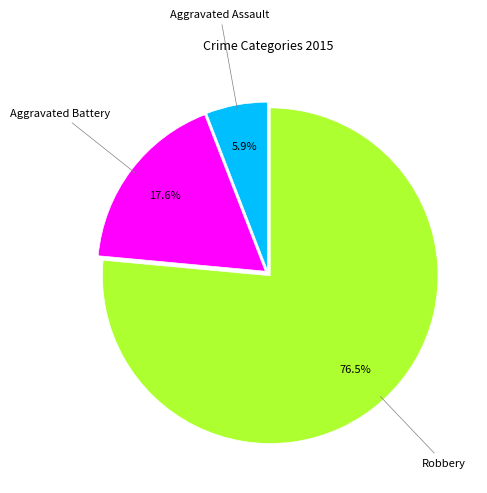

What percentage is the Aggravated Battery slice, to the nearest percent?

18%